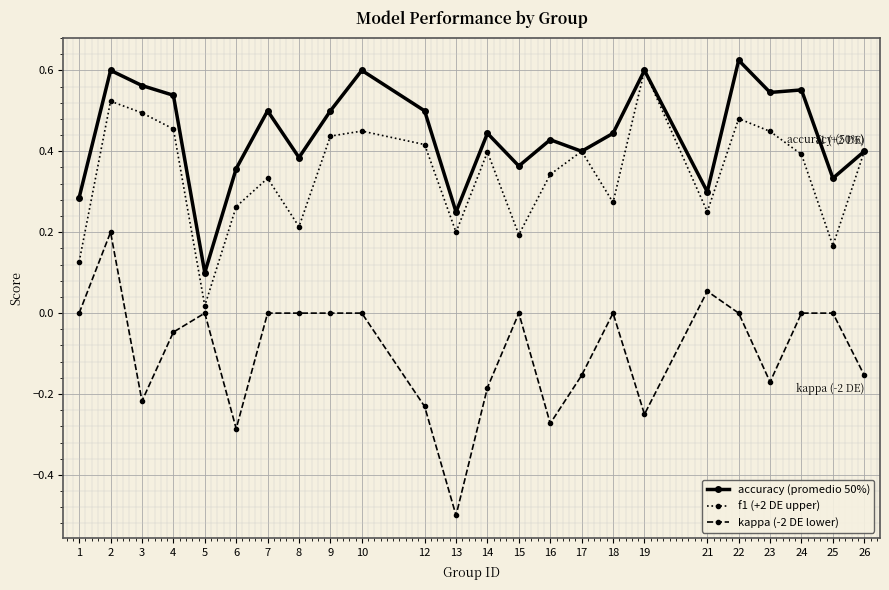

What are all the series names shown in the legend?

accuracy (promedio 50%), f1 (+2 DE upper), kappa (-2 DE lower)